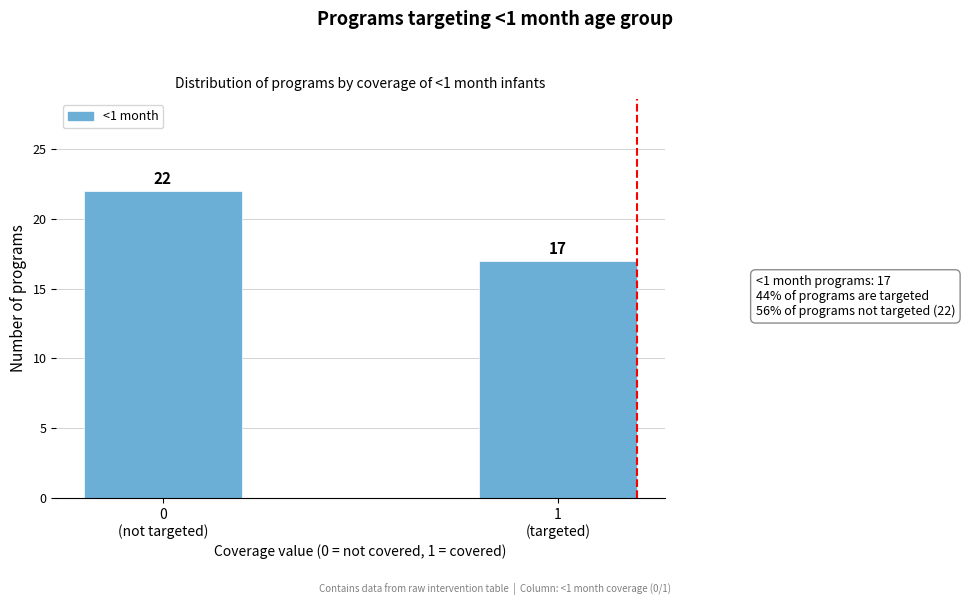

Reading left to right, what are all the values shown in this chart?

22	17